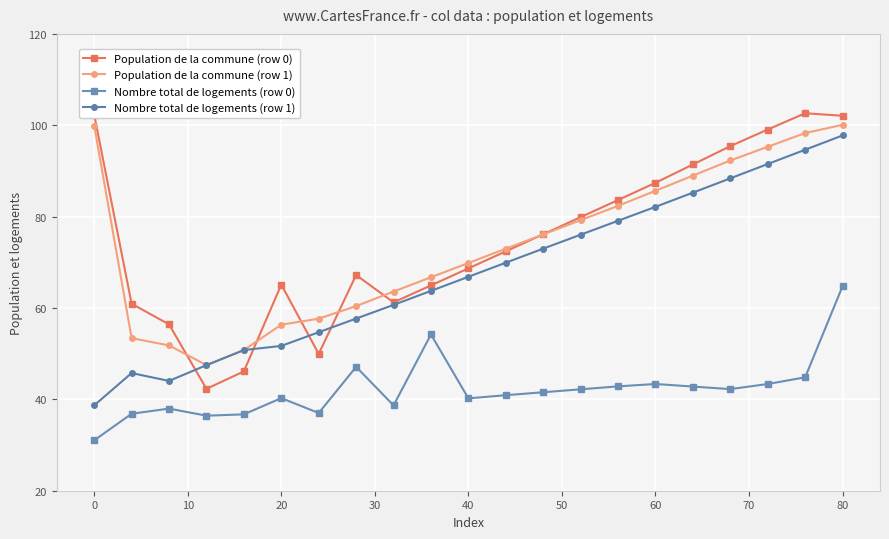

How many values in the Population de la commune (row 0) series exceed 72?

11